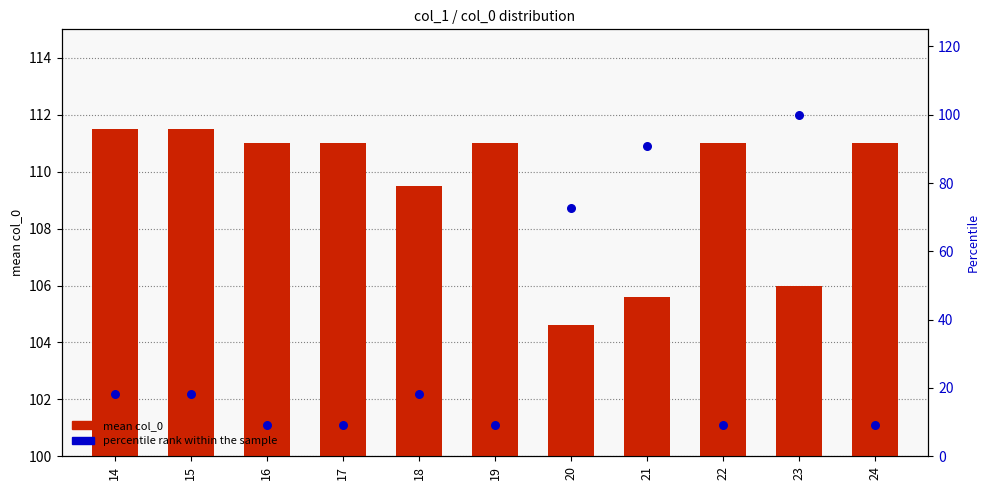

Is the value of percentile rank within the sample at 21 greater than the value of mean col_0 at 14?

No